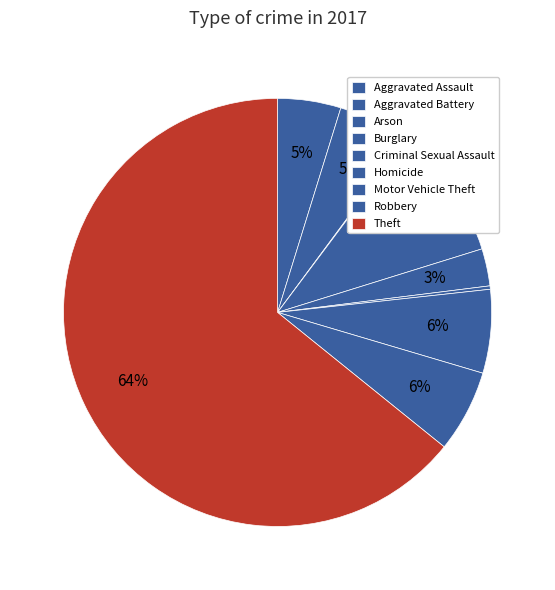

What is the change in value from Aggravated Assault to Arson?

-55